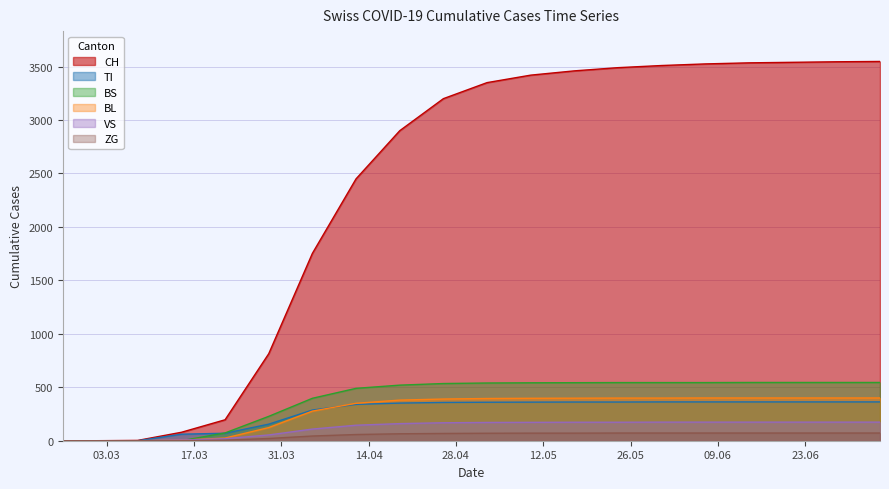

What is the sum of the ZG values at 2020-04-12 and 2020-04-26?

126